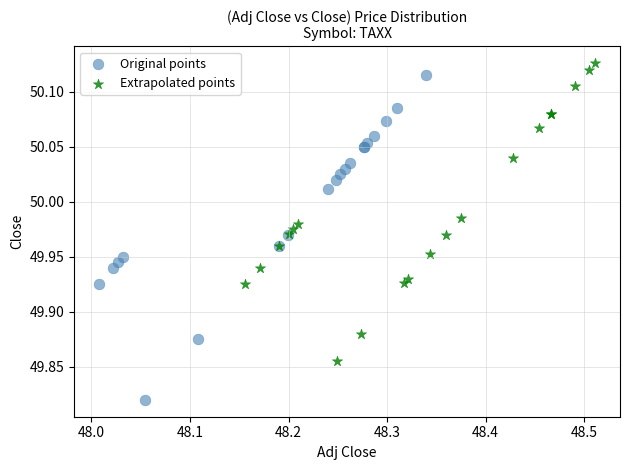

Which series contains the lowest Y value?

Original points